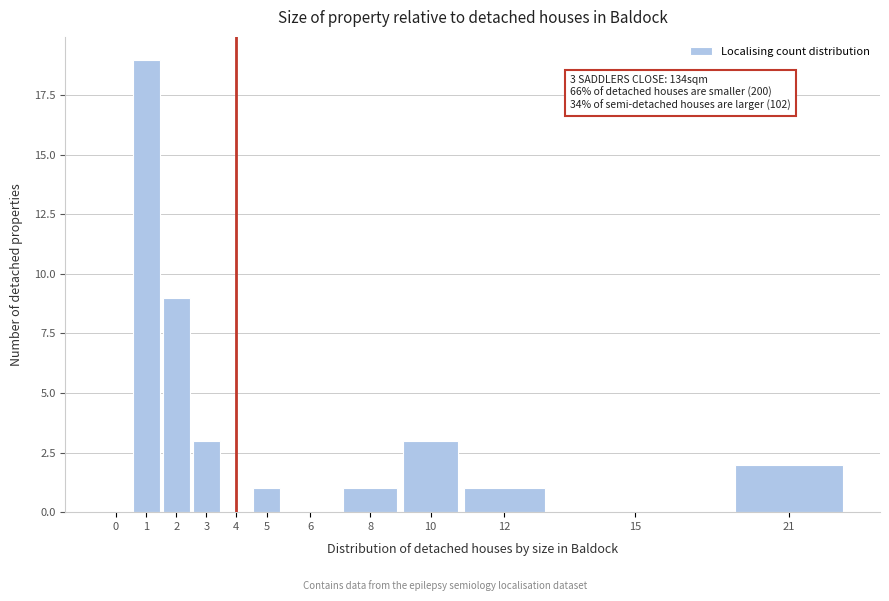

Reading left to right, extract all data points from this chart.

0=0	1=19	2=9	3=3	4=0	5=1	6=0	8=1	10=3	12=1	15=0	21=2